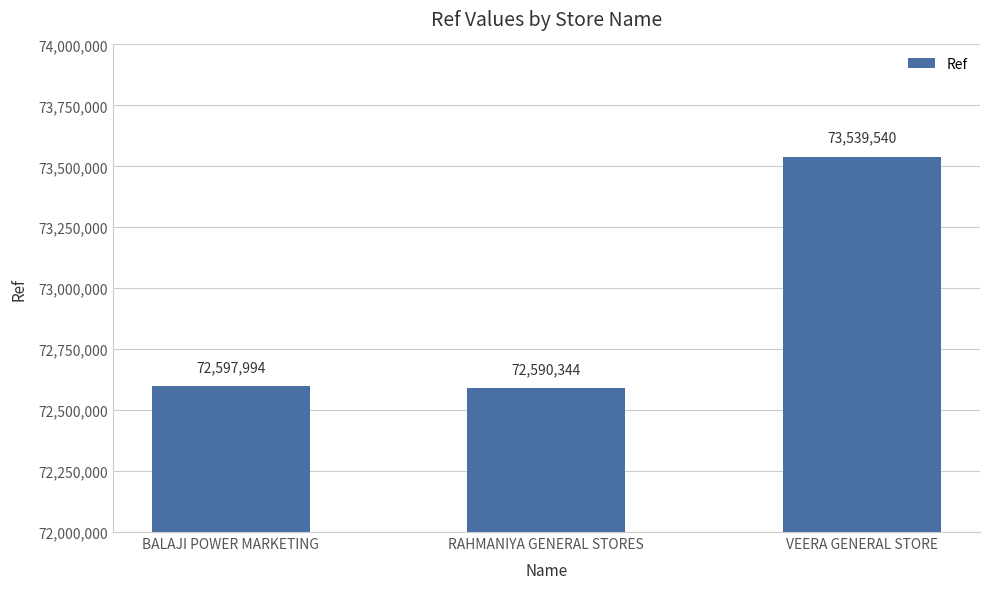

What is the sum of the values at VEERA GENERAL STORE and BALAJI POWER MARKETING?

146137534